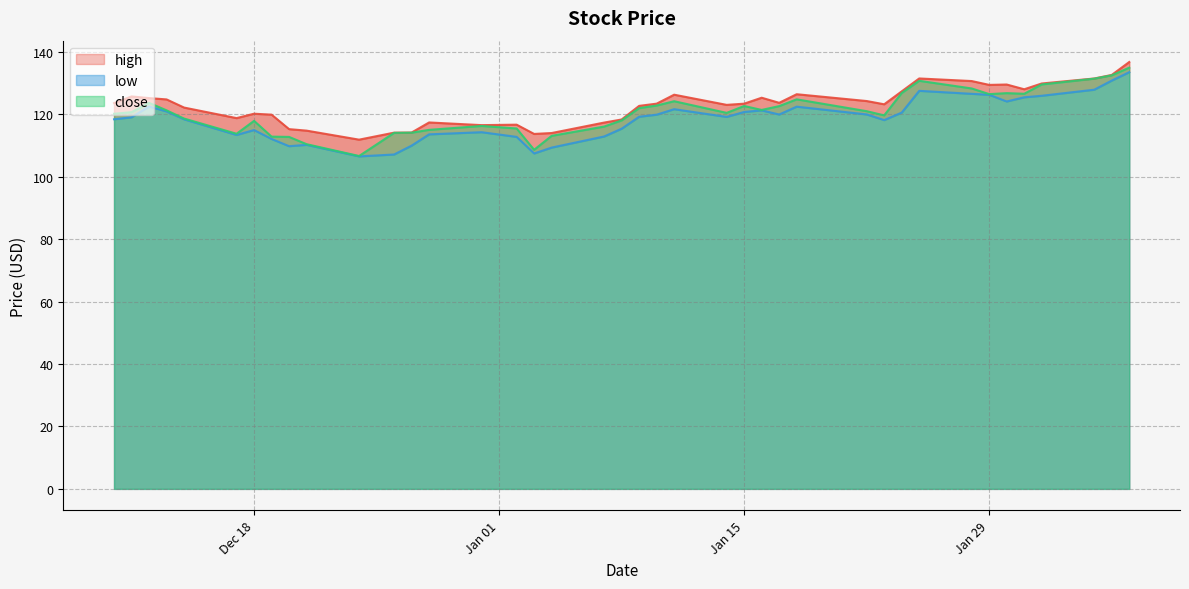

Which has a higher value, 2018-12-31 or 2019-01-24?

2019-01-24